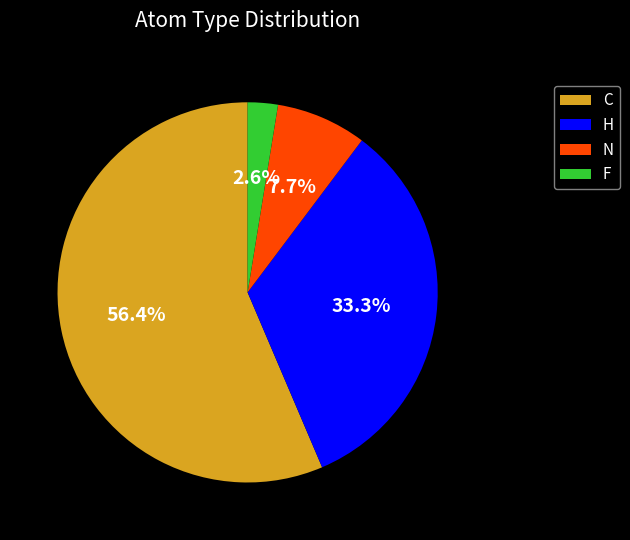

How many segments does this pie chart have?

4